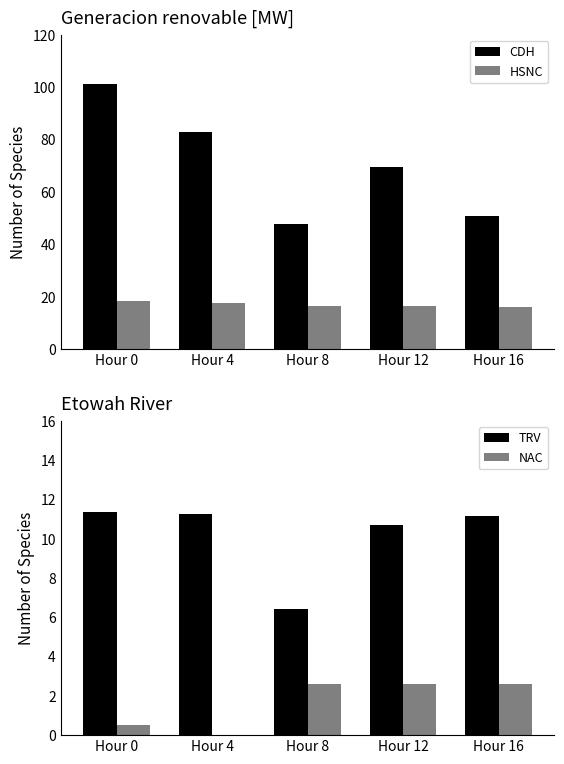

Which series has the widest spread of values?

CDH